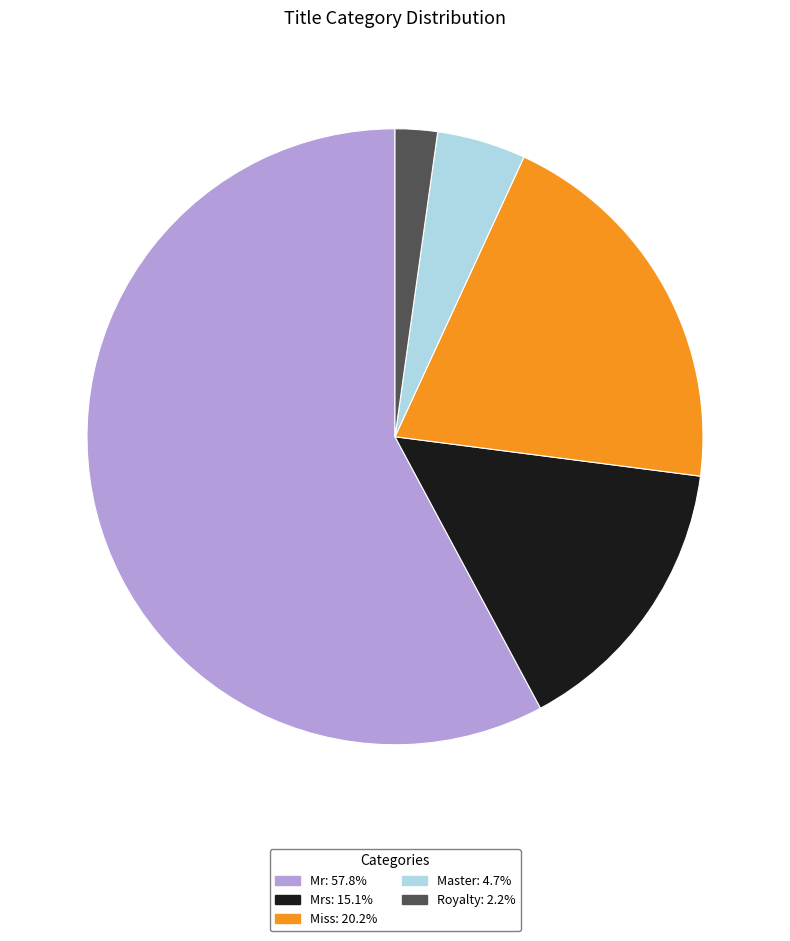

What is the ratio of the value at Mrs: 15.1% to the value at Mr: 57.8%?

0.3